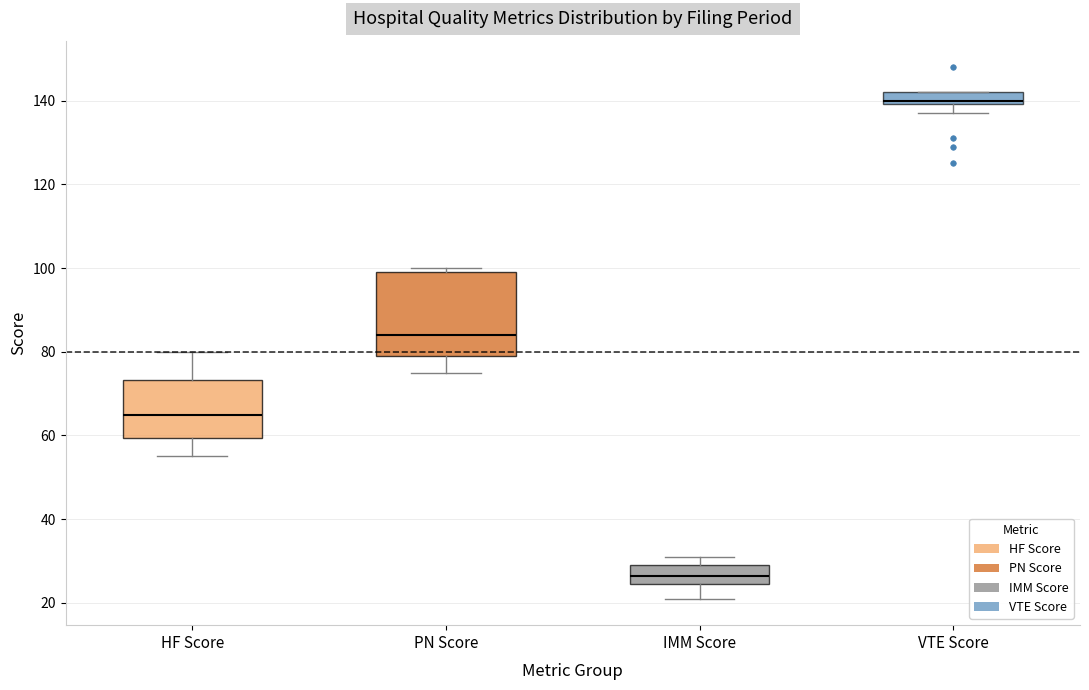

Comparing the boxes themselves (not the whiskers), which one is the tallest?

PN Score